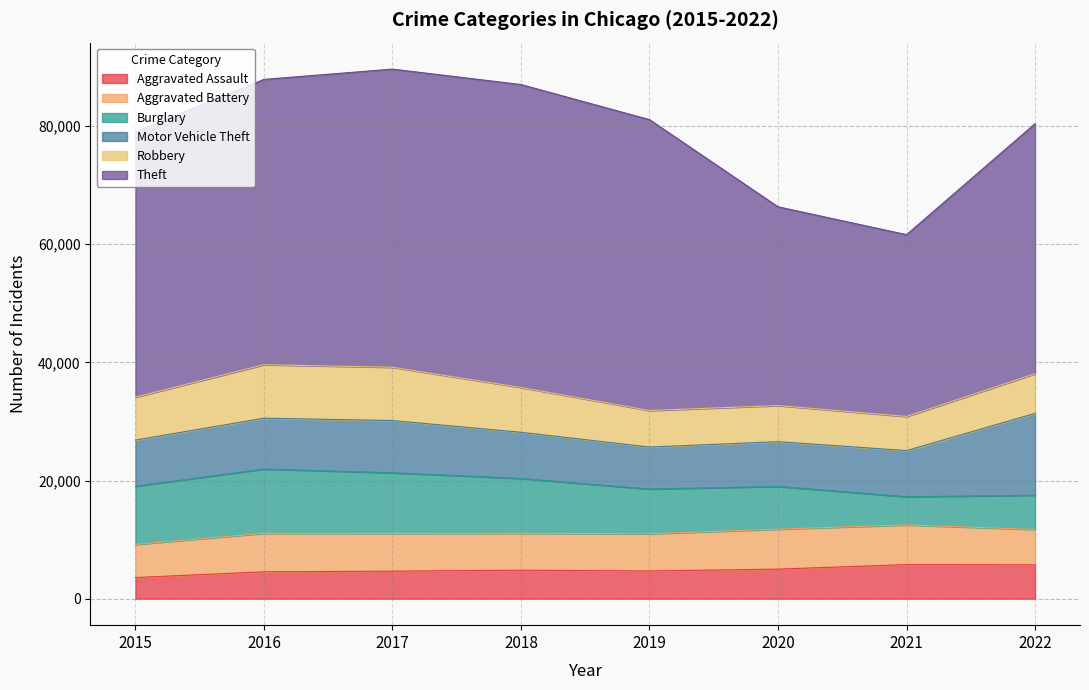

Is it true that Aggravated Assault equals 2027 at 2016?

False